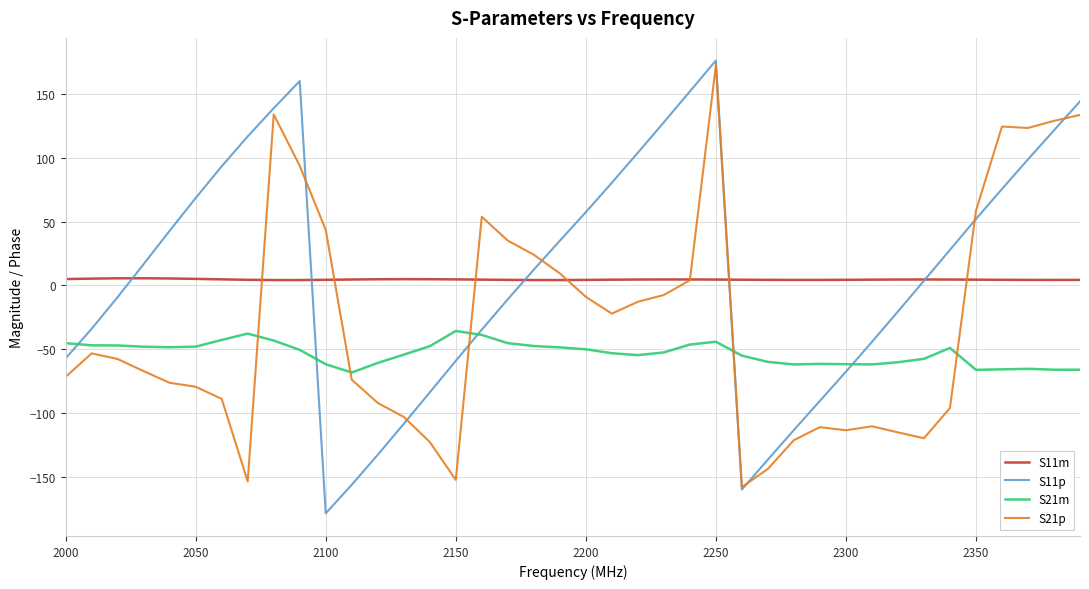

Which series has the largest range (max minus min)?

S11p